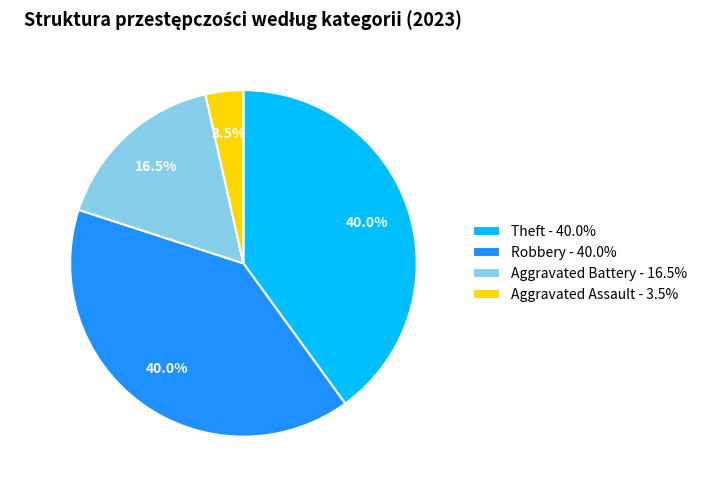

What is the ratio of the value at Aggravated Battery - 16.5% to the value at Theft - 40.0%?

0.4